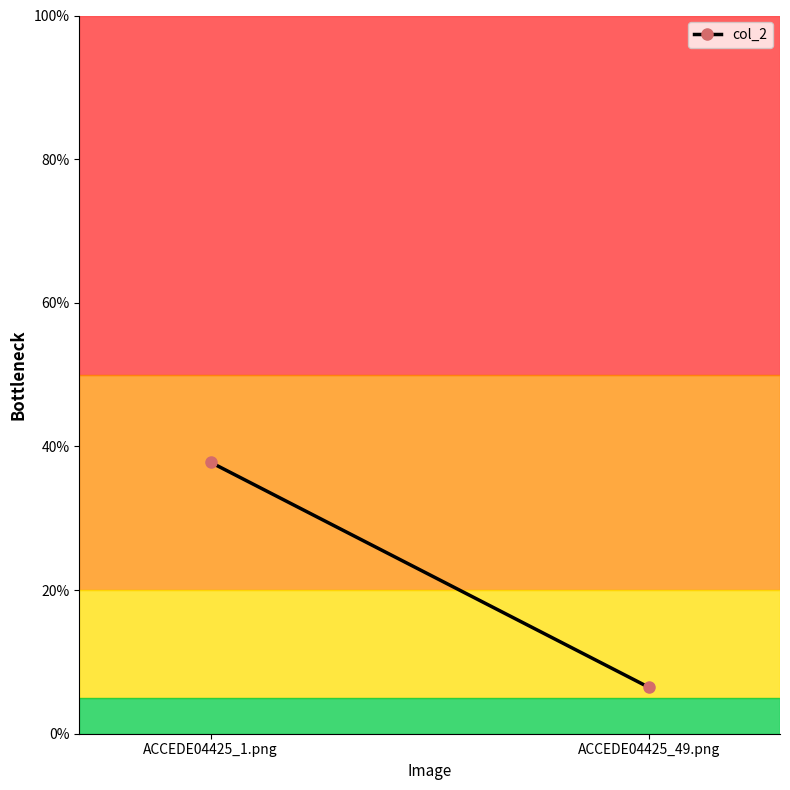

List the labels in order of value, smallest first.

ACCEDE04425_49.png, ACCEDE04425_1.png